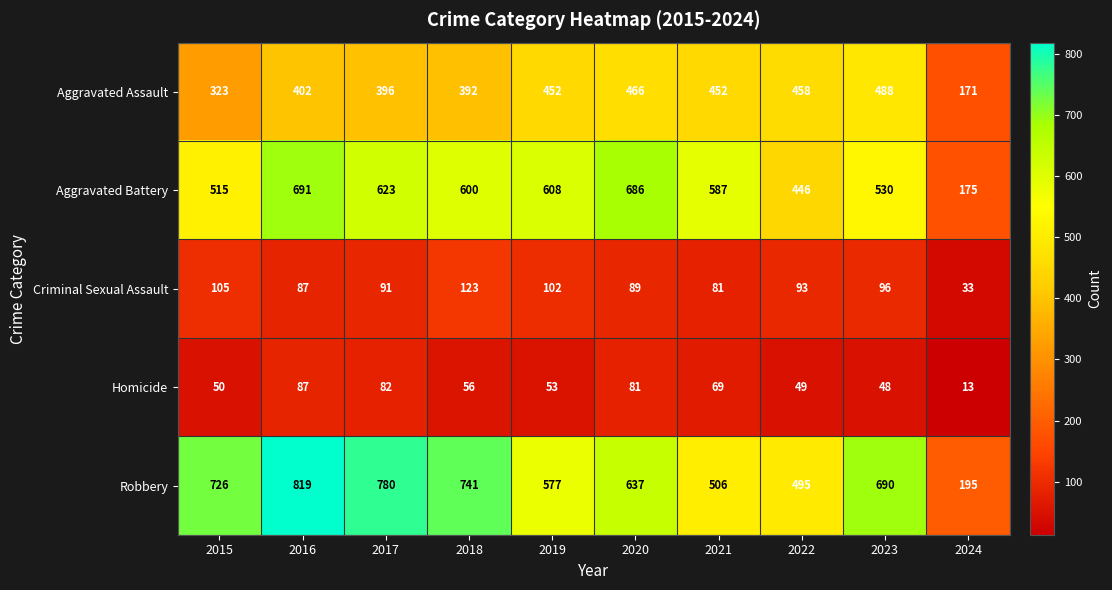

What is the average value of the Criminal Sexual Assault series?

90